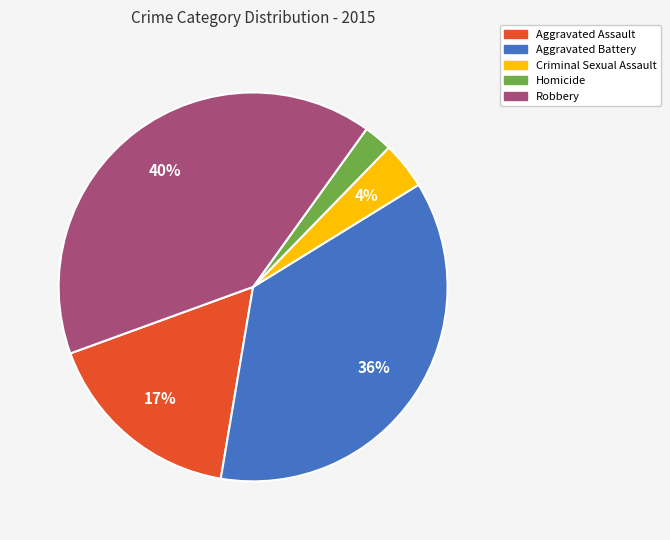

How many slices are in this pie chart?

5